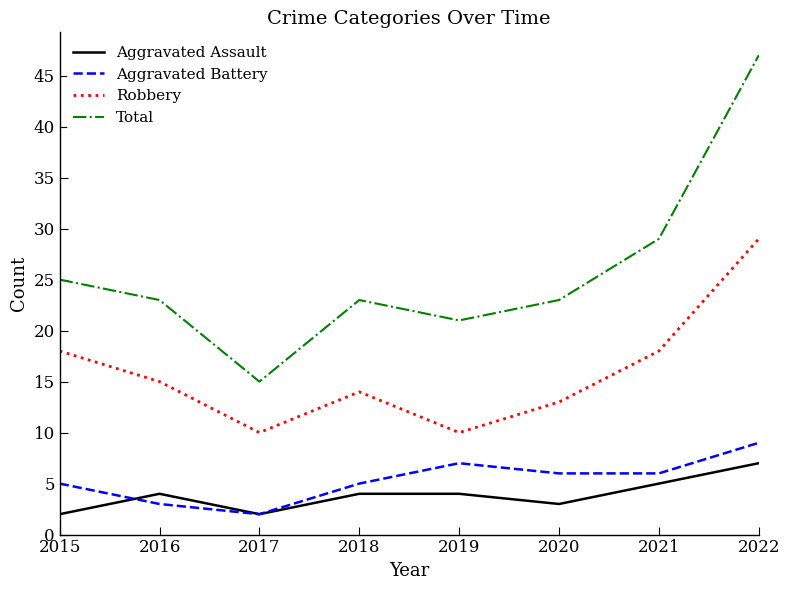

The Aggravated Battery series shows 7 at 2019. True or false?

True